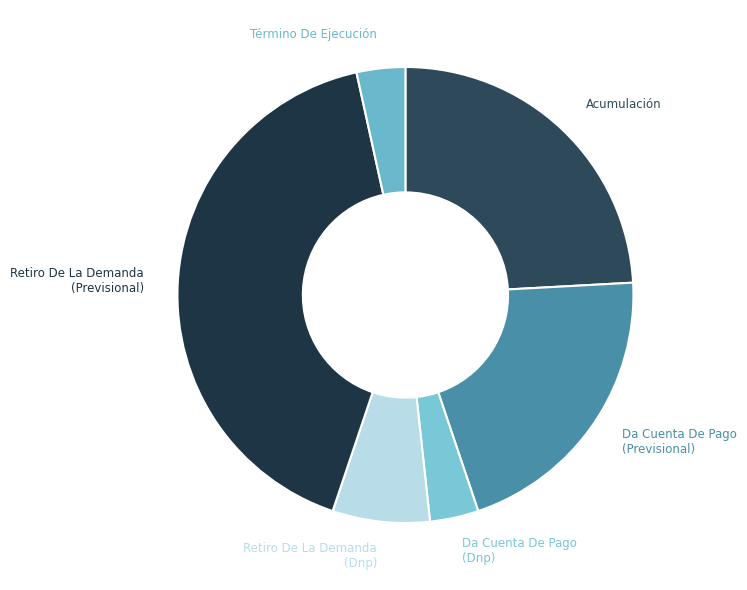

True or false: Término De Ejecución accounts for 3% of the total.

True